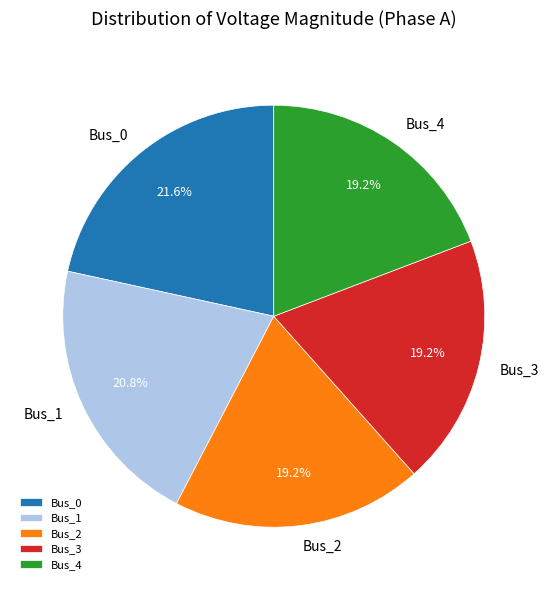

To the nearest percent, what is the average slice percentage?

20%